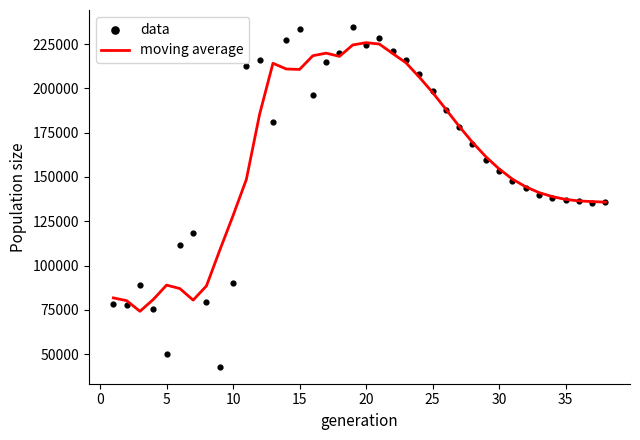

At how many categories does at least one series exceed 101235?

32